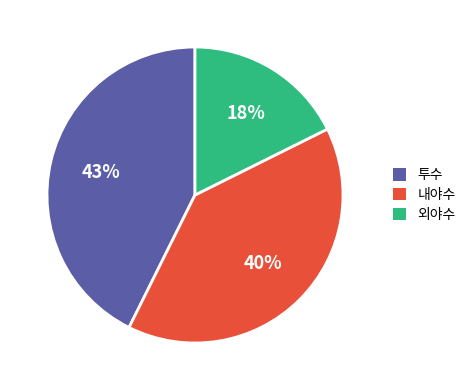

To the nearest percent, what is the difference between the largest and smallest slice percentages?

25%